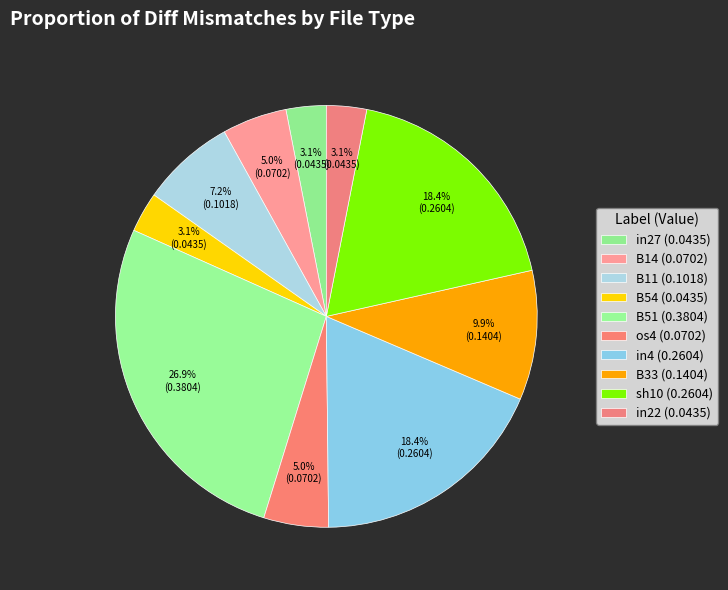

Which slice is the largest?

B51